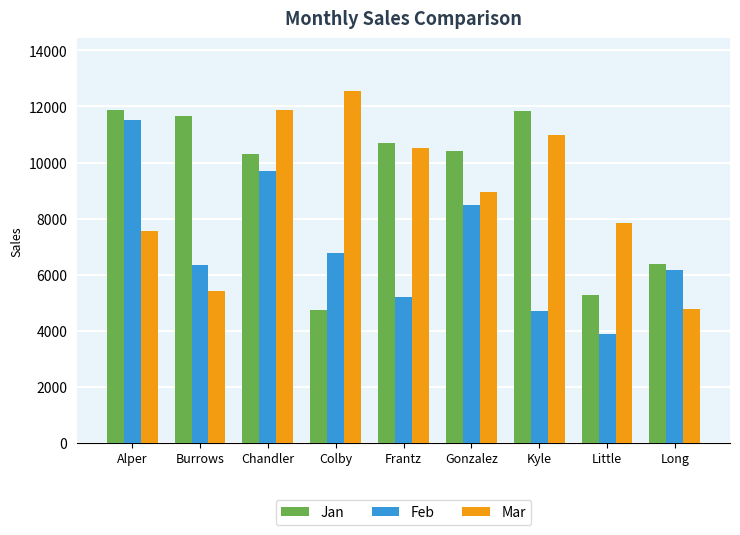

What is the highest value of the Jan series?

11882